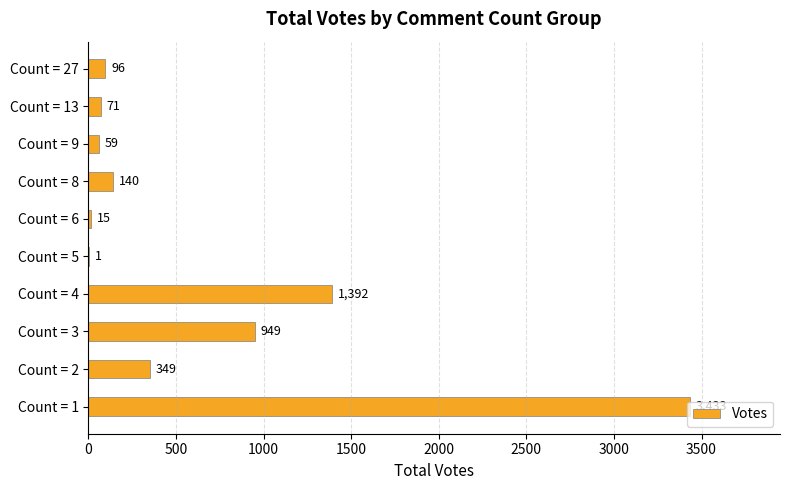

The chart shows a value of 59 at Count = 9. True or false?

True